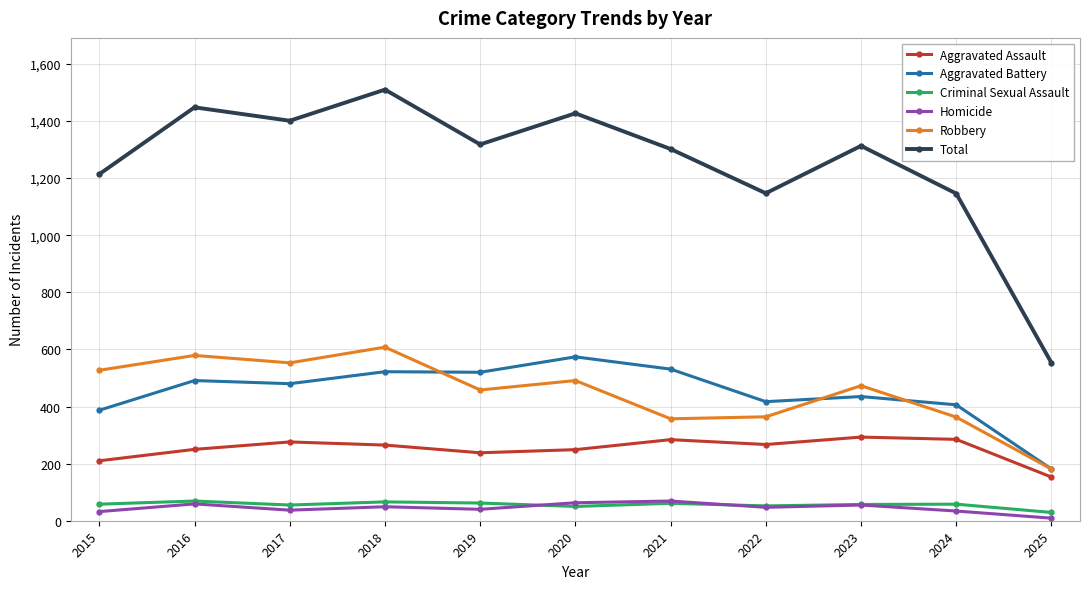

What is the difference between the Criminal Sexual Assault values at 2018 and 2021?

5